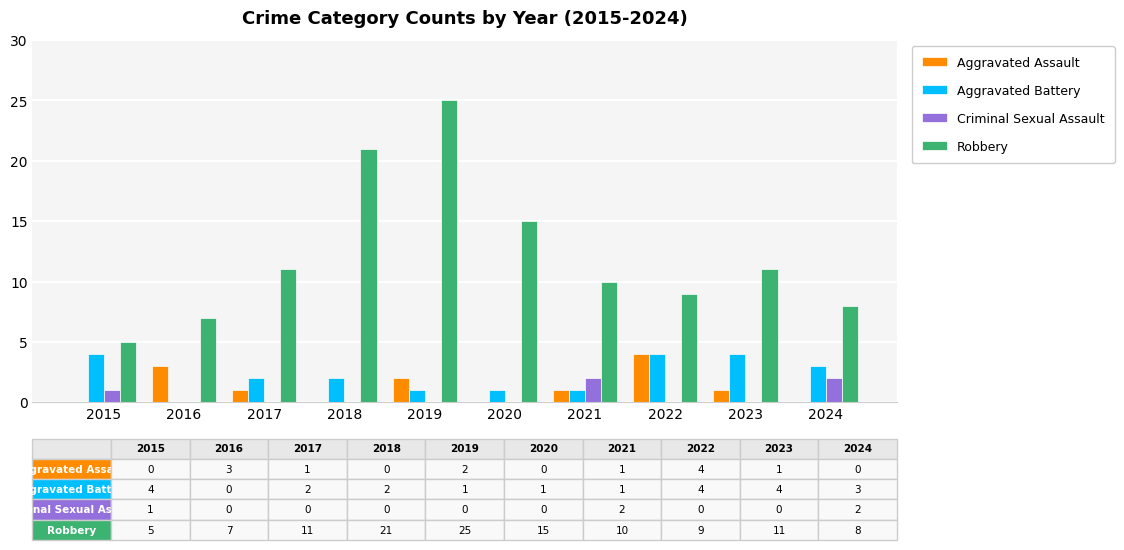

Which series has the largest range (max minus min)?

Robbery